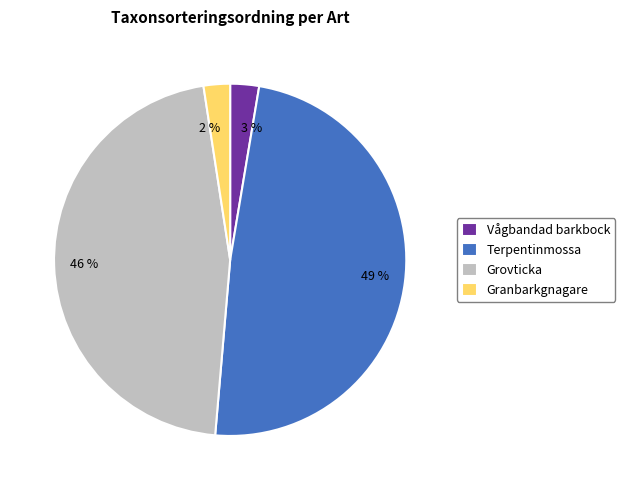

Do Grovticka and Terpentinmossa together represent more than half of the pie?

Yes